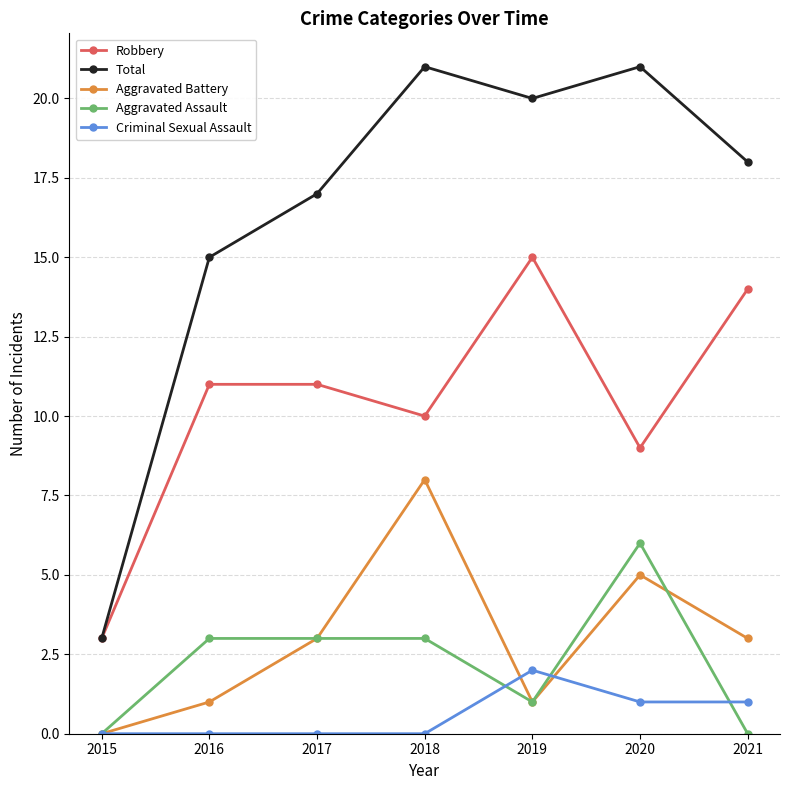

In Criminal Sexual Assault, how many points are higher than both neighbors (excluding endpoints)?

1